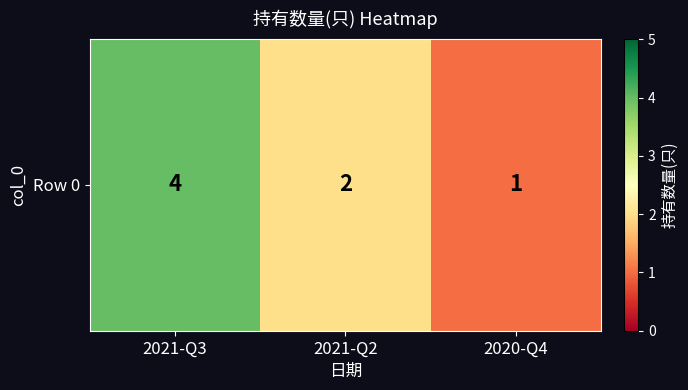

The chart shows a value of 4 at 2021-Q3. True or false?

True